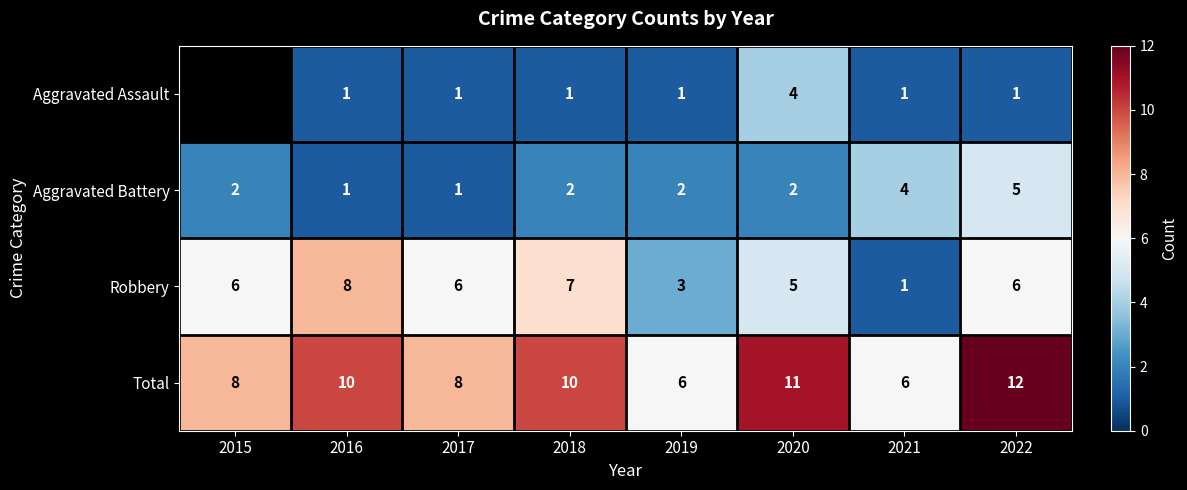

Is the value of Total at 2016 greater than the value of Aggravated Assault at 2022?

Yes